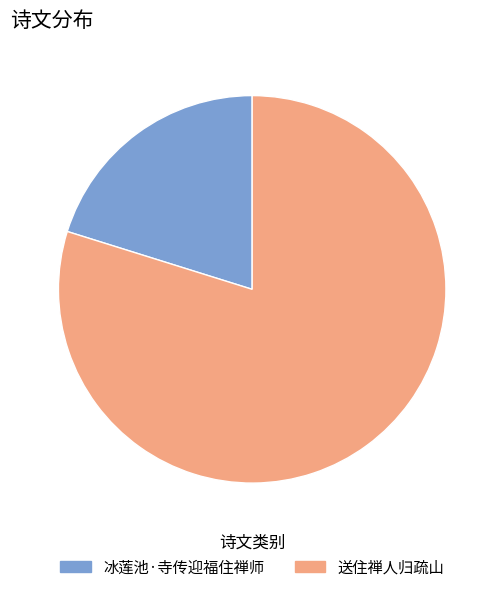

Do 送住禅人归疏山 and 冰莲池·寺传迎福住禅师 together represent more than half of the pie?

Yes